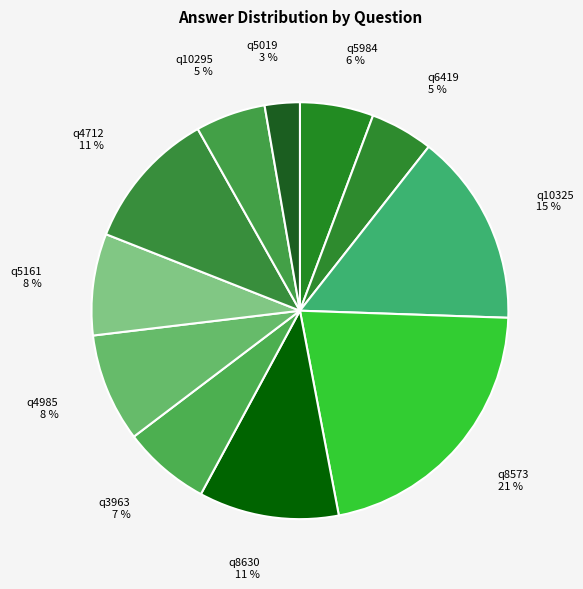

Does any single category account for the majority?

No